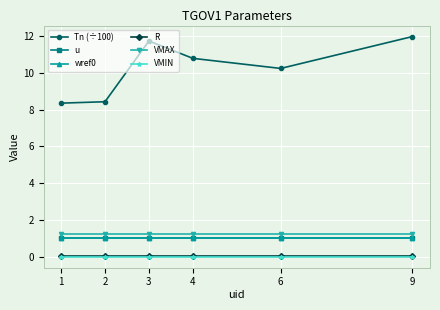

Reading left to right, what are all the values shown in this chart?

Tn (÷100): 1=8.4	2=8.4	3=11.7	4=10.8	6=10.3	9=12.0
u: 1=1.0	2=1.0	3=1.0	4=1.0	6=1.0	9=1.0
wref0: 1=1.0	2=1.0	3=1.0	4=1.0	6=1.0	9=1.0
R: 1=0.1	2=0.1	3=0.1	4=0.1	6=0.1	9=0.1
VMAX: 1=1.2	2=1.2	3=1.2	4=1.2	6=1.2	9=1.2
VMIN: 1=0.0	2=0.0	3=0.0	4=0.0	6=0.0	9=0.0